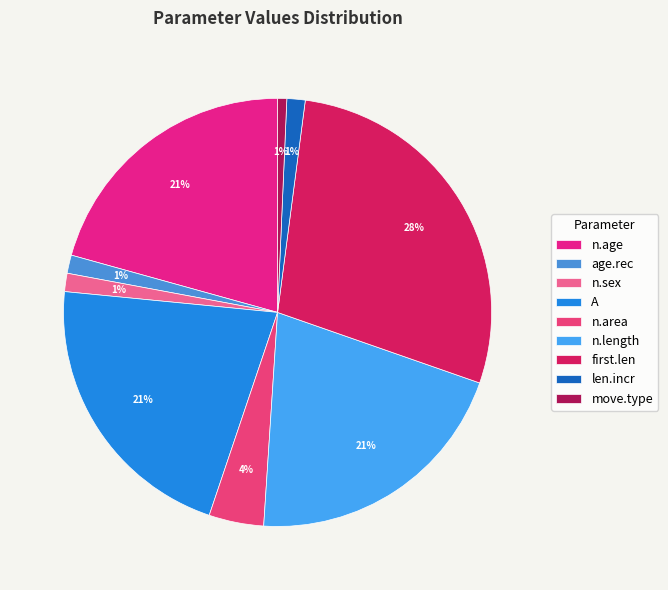

To the nearest percent, what portion does age.rec represent?

1%